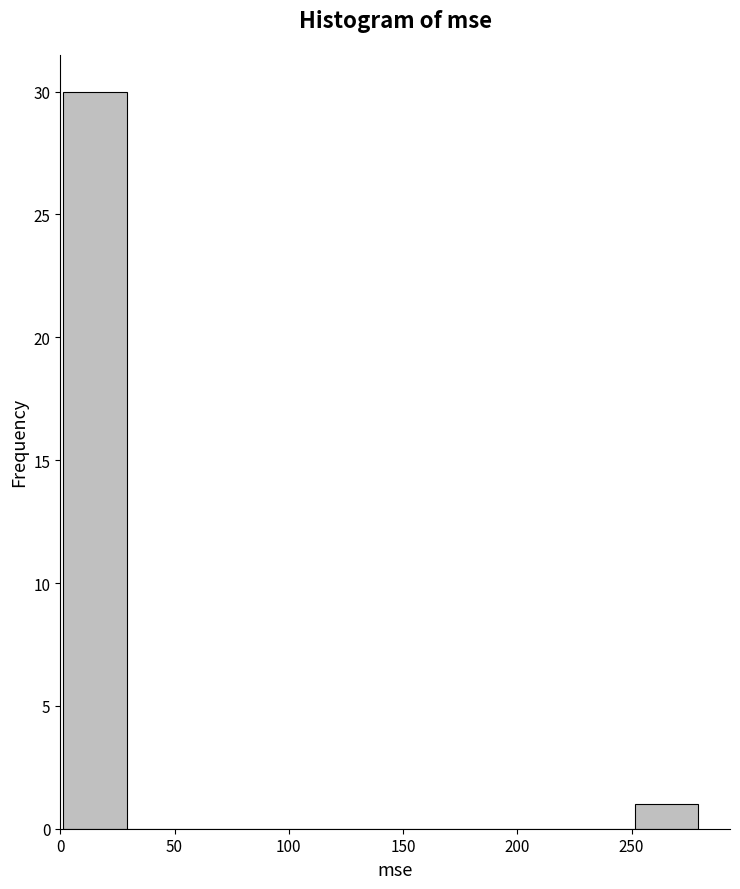

Reading left to right, transcribe this chart: for each bar, give the range it covers on the x-axis and its height. Neither the bar edges nor the heights are printed on the chart, so give them approximately, as read against the axes.

0 to 30: 30
30 to 55: 0
55 to 85: 0
85 to 110: 0
110 to 140: 0
140 to 170: 0
170 to 195: 0
195 to 225: 0
225 to 250: 0
250 to 280: 1